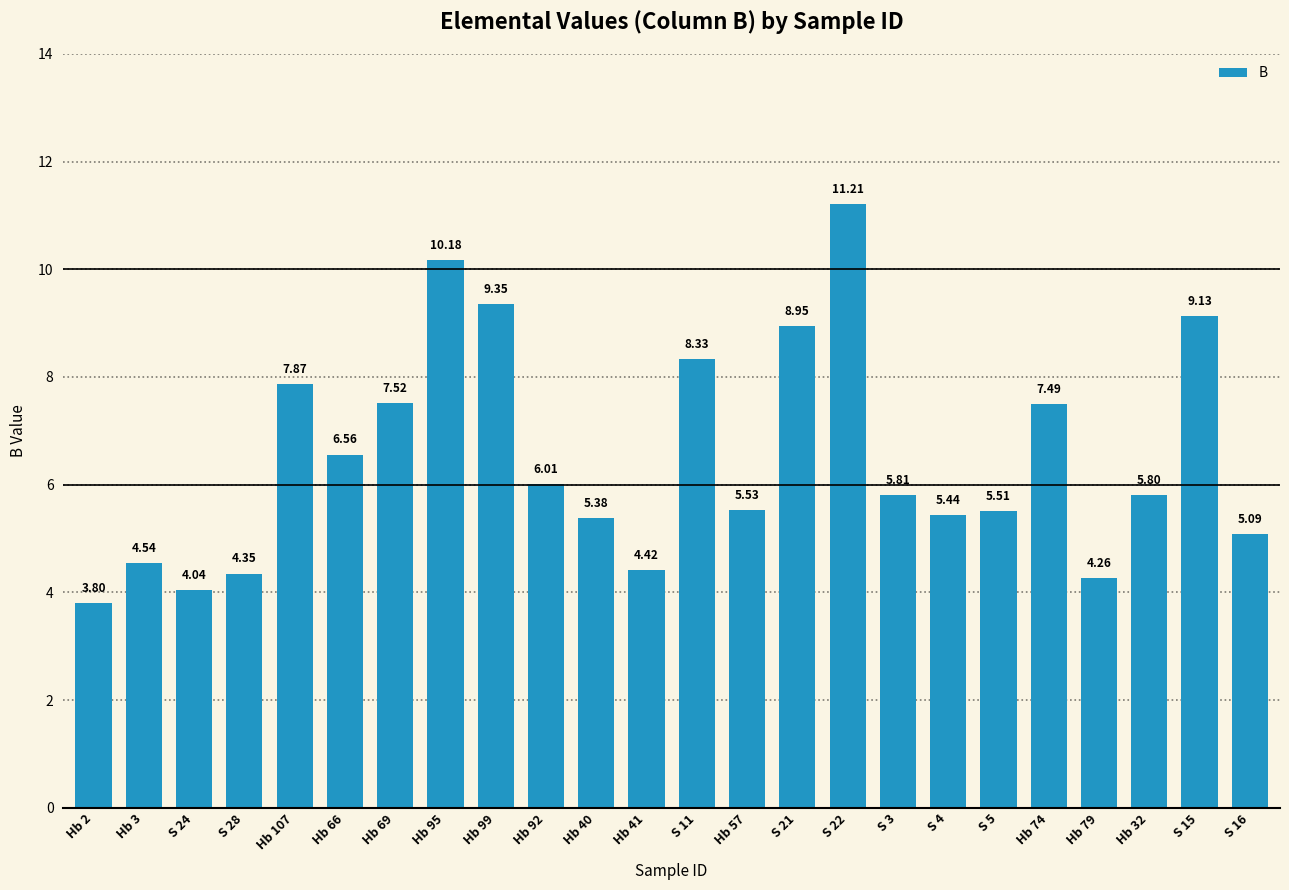

Which has a higher value, S 11 or S 28?

S 11